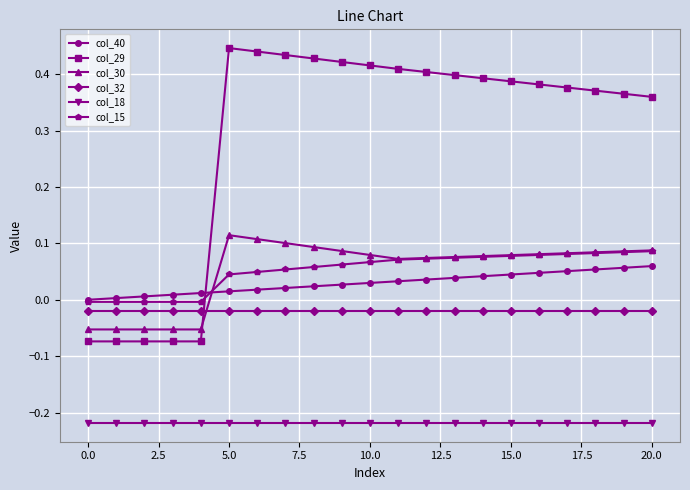

What are all the series names shown in the legend?

col_40, col_29, col_30, col_32, col_18, col_15